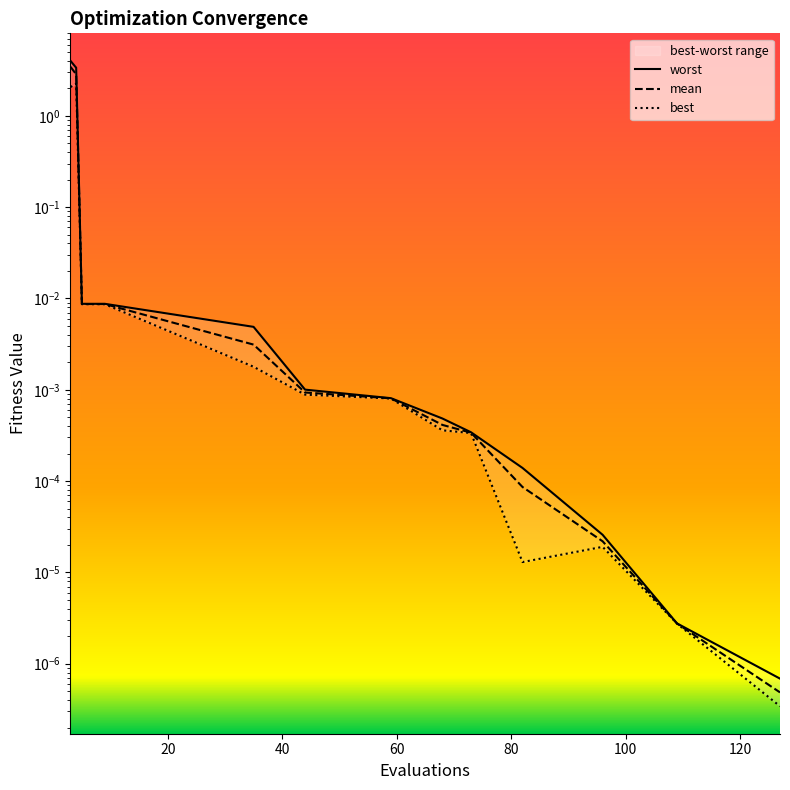

Which series has the largest range (max minus min)?

worst